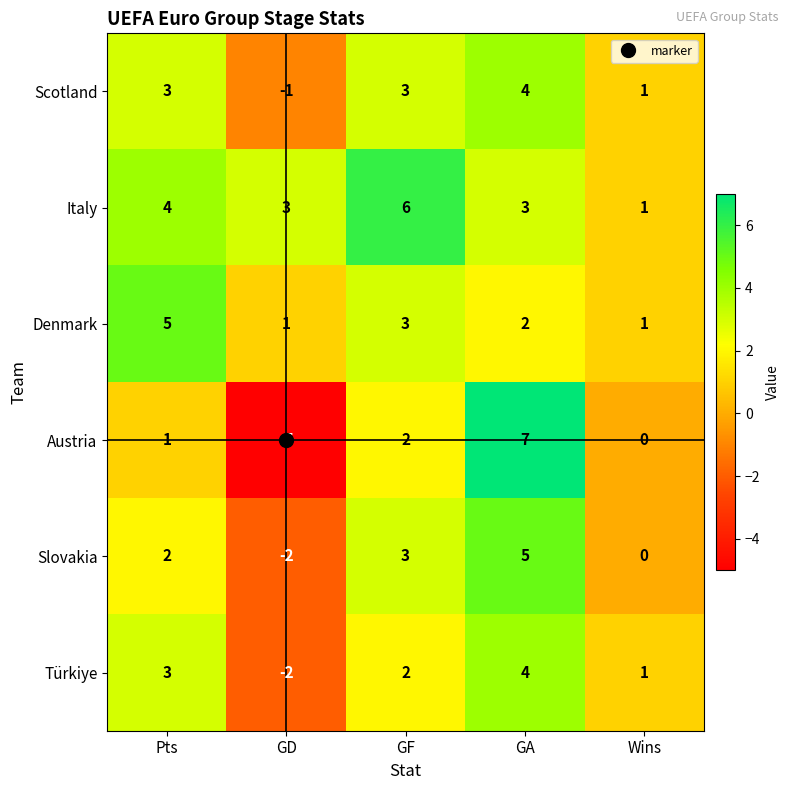

Is the value of Türkiye at Wins greater than the value of Austria at GA?

No